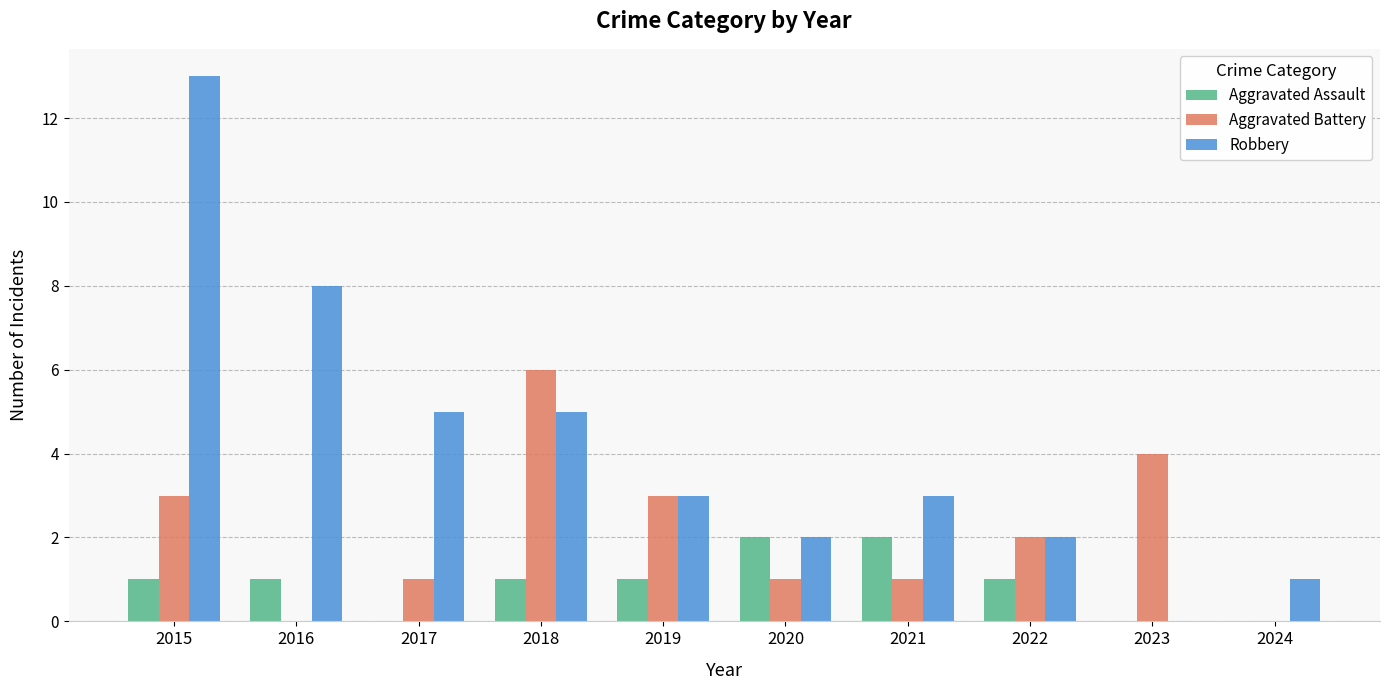

What is the average value of the Aggravated Assault series?

1